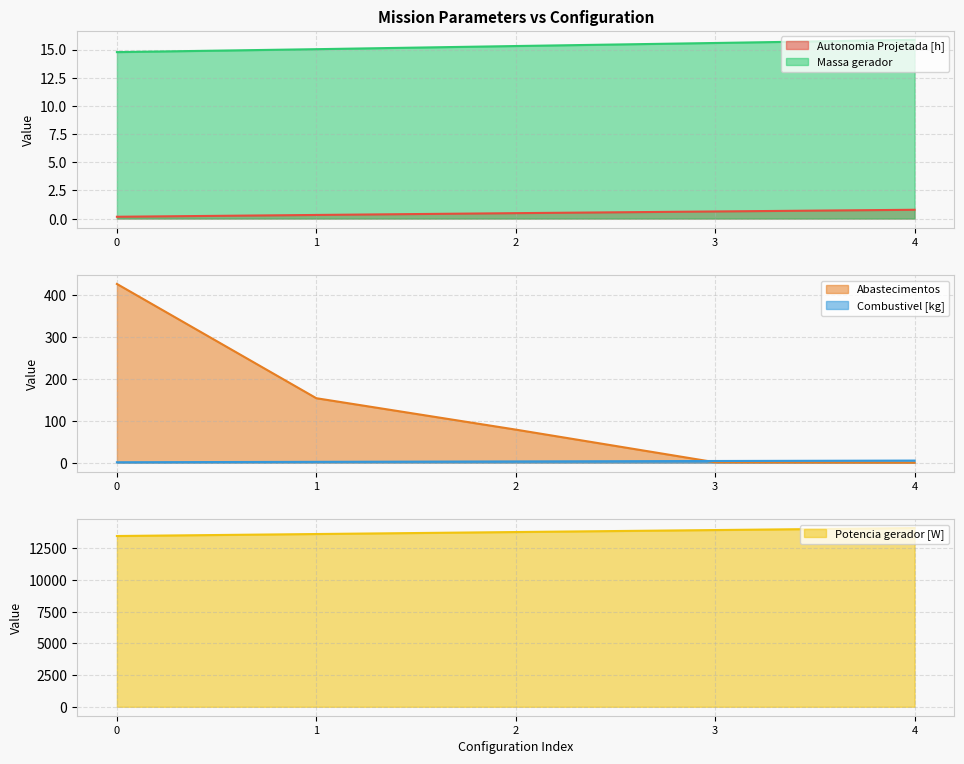

Where is Massa gerador nearest to the value 15?

1